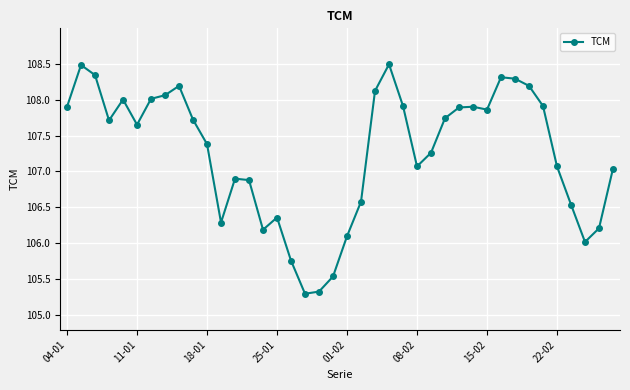

Is this an area chart (filled region under the line)?

No